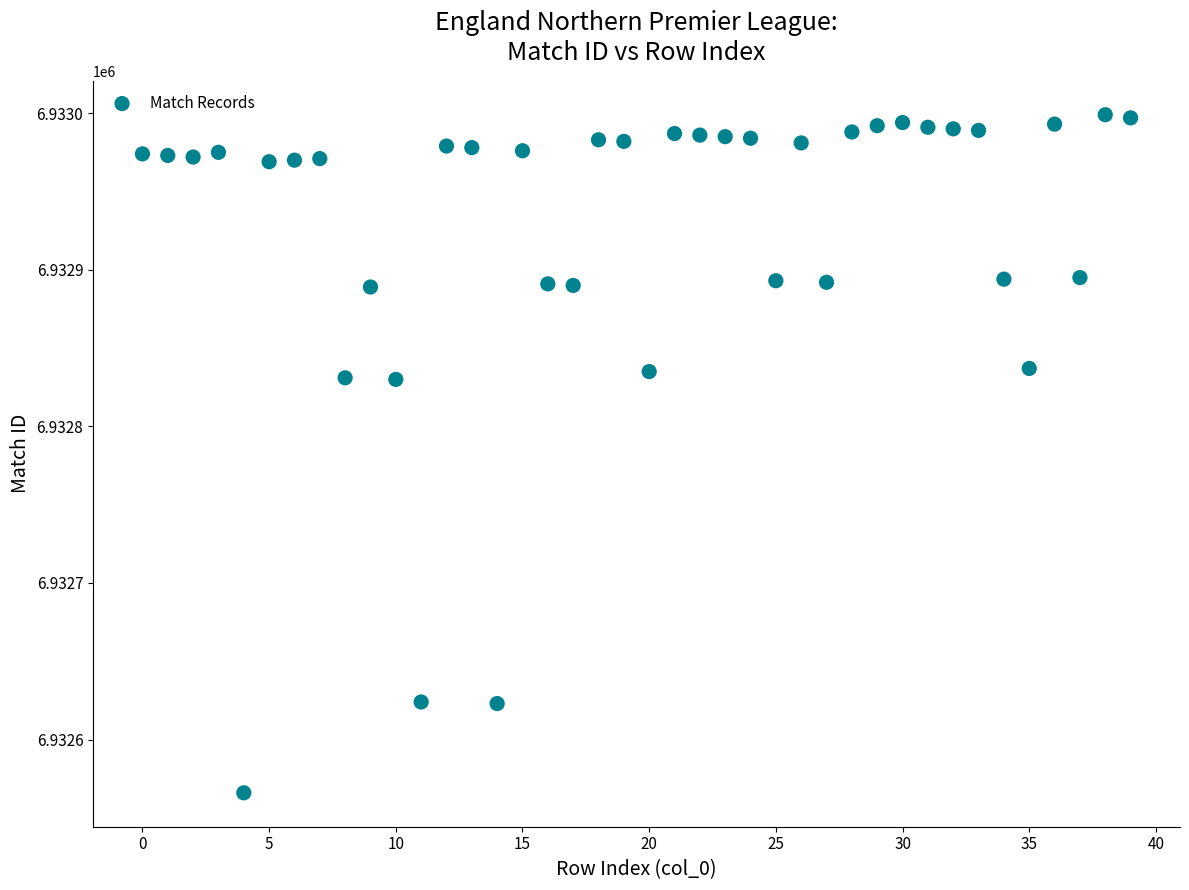

What is the range of Y values (max minus min)?

433